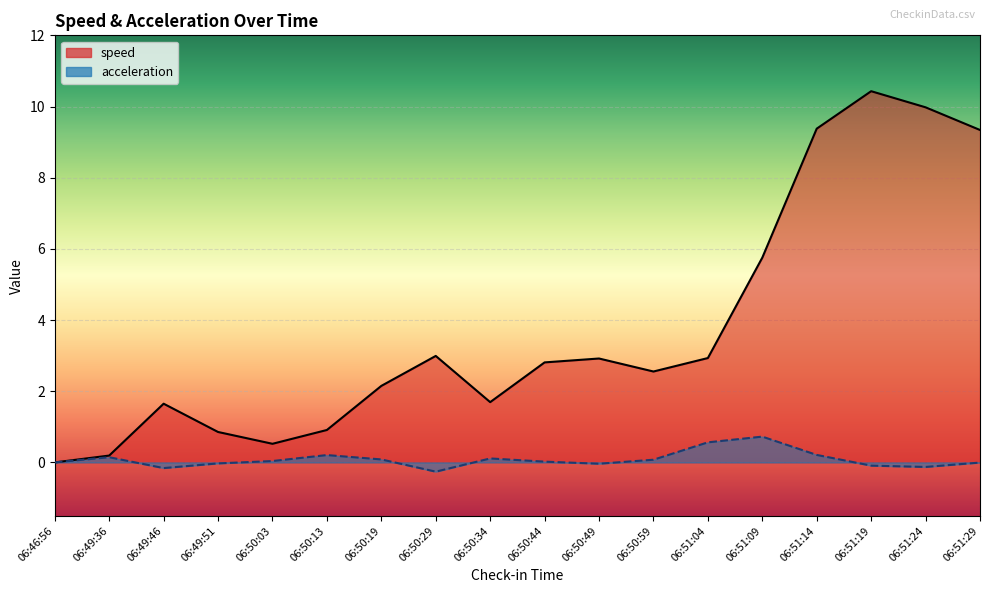

How many categories are shown in the chart?

18